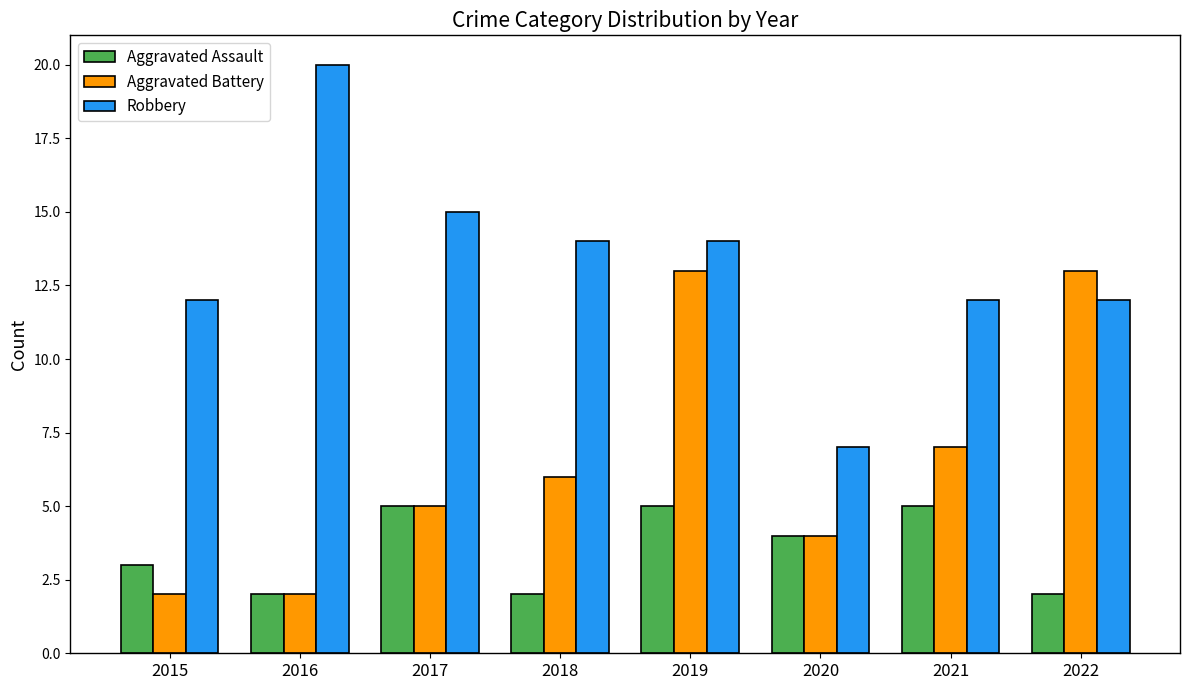

What is the difference between the second highest and minimum values in the Aggravated Battery series?

11